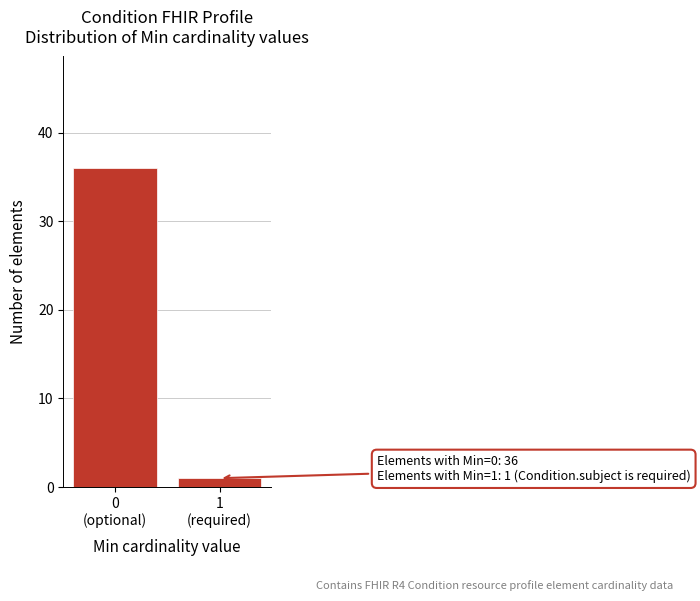

What is the value of the 2nd bar from the left?

1